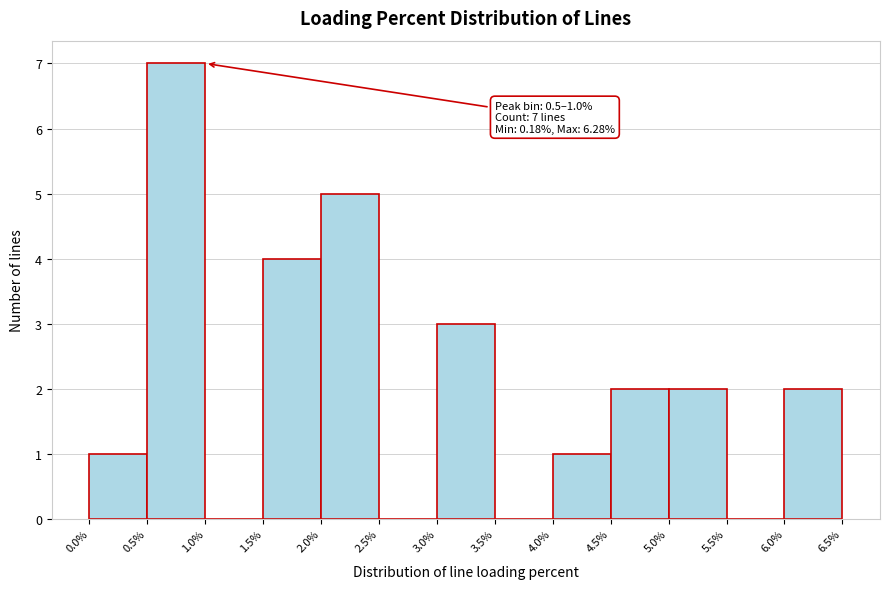

Over which range of the x-axis is the bar tallest?

0.5% to 1.0%